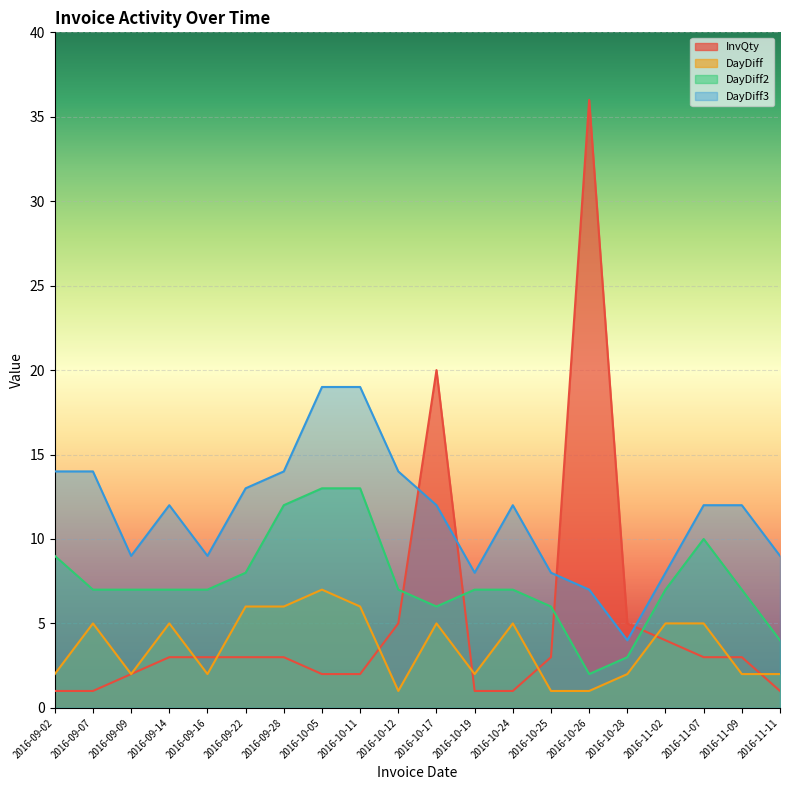

At how many categories does at least one series exceed 10?

13